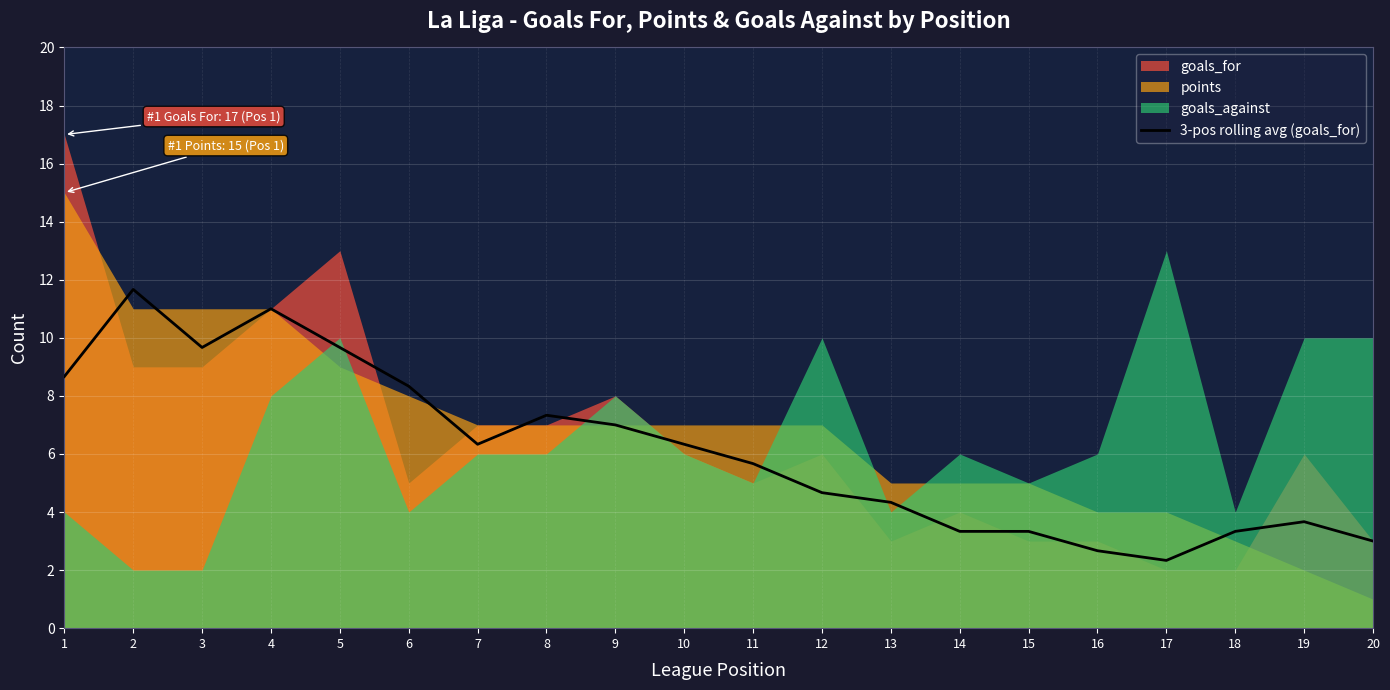

Between 20 and 14, which is larger?

14